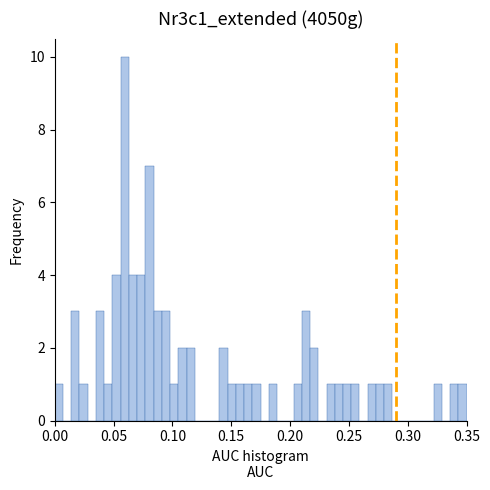

Read against the x-axis, roughly where is the centre of the tallest bar?

0.060